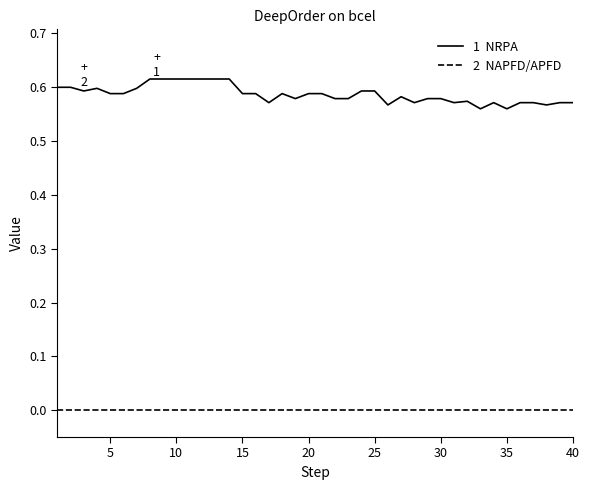

Reading left to right, extract all data points from this chart.

1  NRPA: 0.6	0.6	0.6	0.6	0.6	0.6	0.6	0.6	0.6	0.6	0.6	0.6	0.6	0.6	0.6	0.6	0.6	0.6	0.6	0.6	0.6	0.6	0.6	0.6	0.6	0.6	0.6	0.6	0.6	0.6	0.6	0.6	0.6	0.6	0.6	0.6	0.6	0.6	0.6	0.6
2  NAPFD/APFD: 0.0	0.0	0.0	0.0	0.0	0.0	0.0	0.0	0.0	0.0	0.0	0.0	0.0	0.0	0.0	0.0	0.0	0.0	0.0	0.0	0.0	0.0	0.0	0.0	0.0	0.0	0.0	0.0	0.0	0.0	0.0	0.0	0.0	0.0	0.0	0.0	0.0	0.0	0.0	0.0